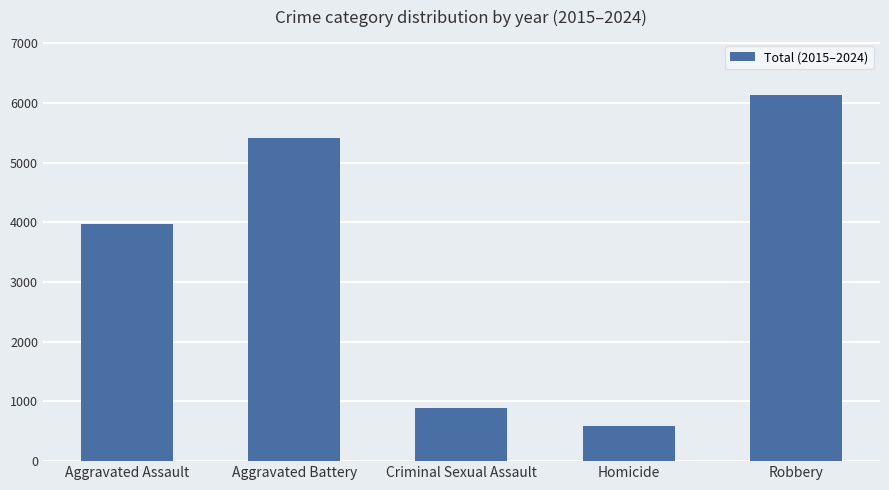

What value does the data have at Robbery?

6136